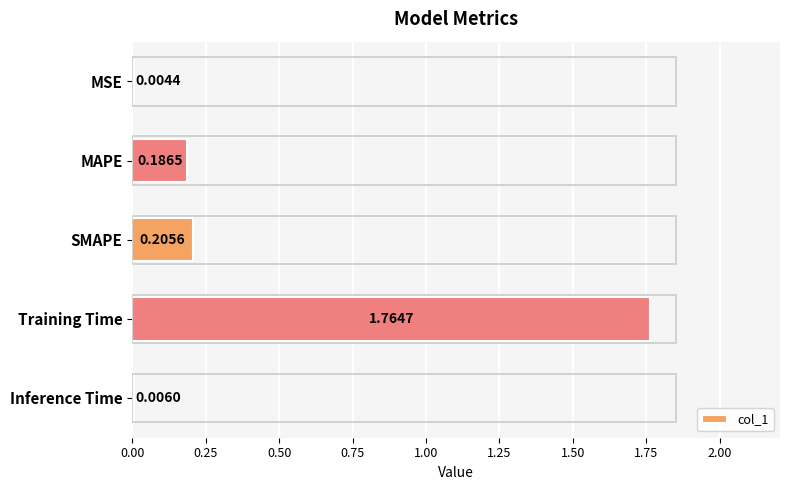

What is the average value?

0.4